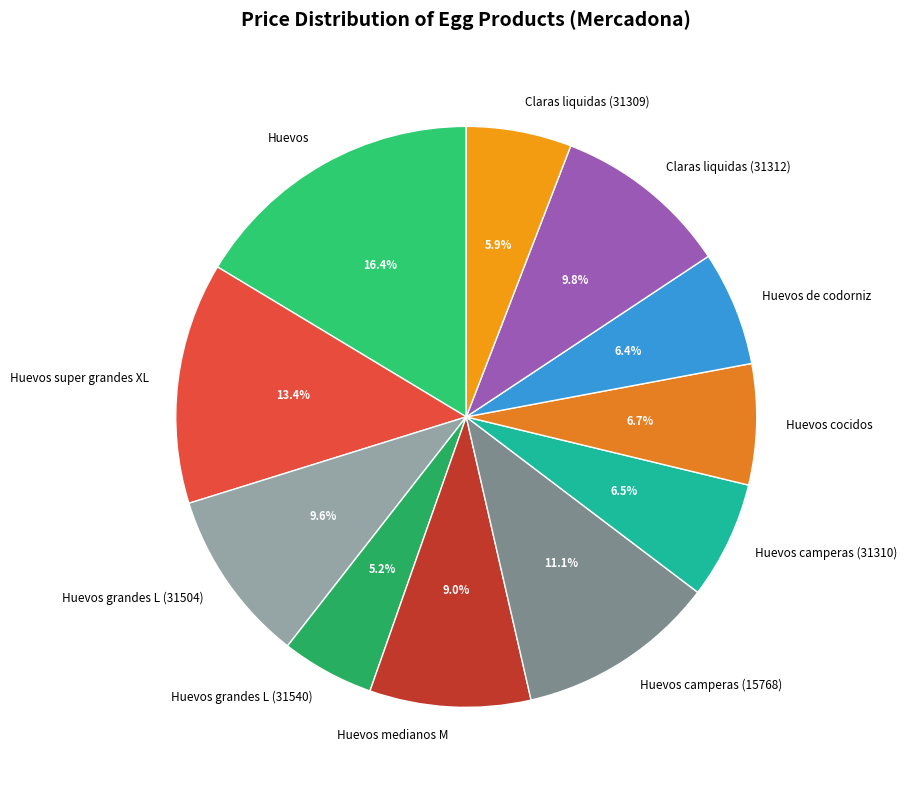

What portion of the pie excludes Huevos grandes L (31540)?

94.8%